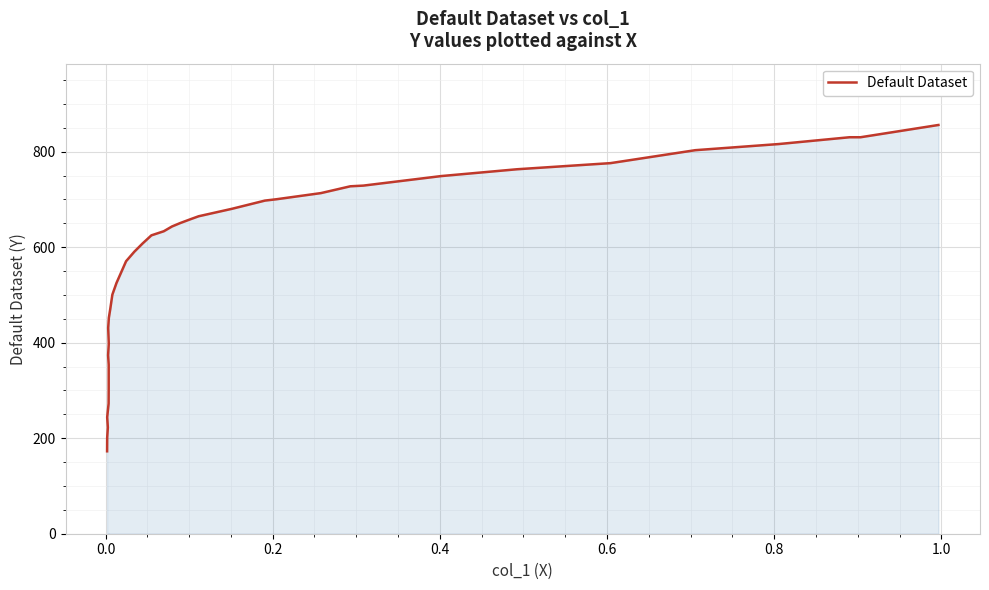

What is the maximum value shown in the chart?

855.9